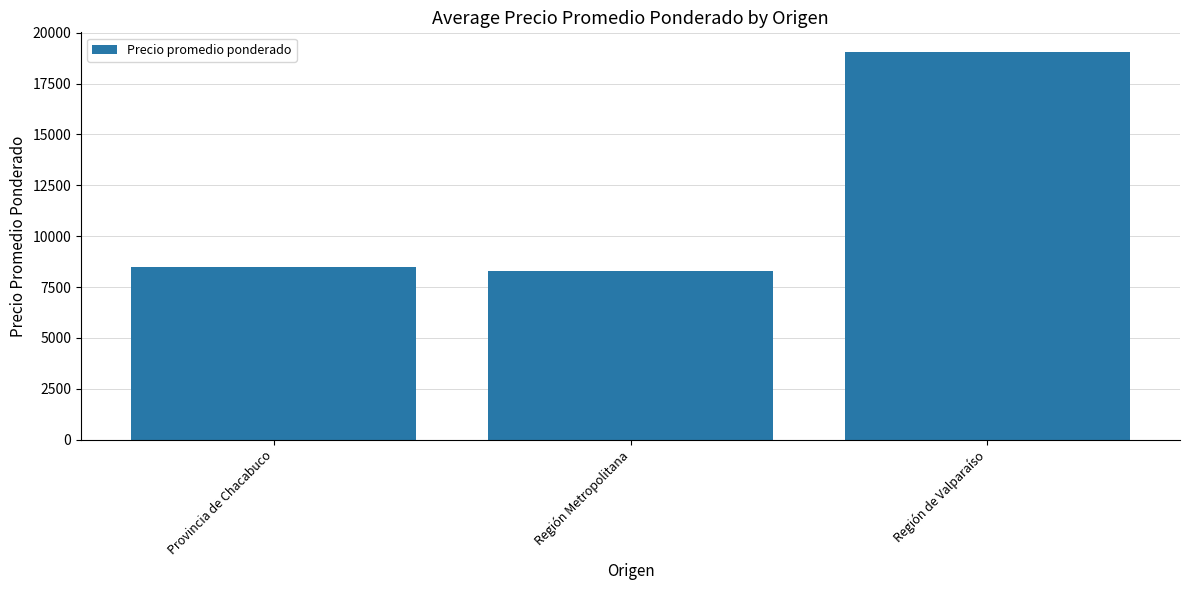

Reading left to right, transcribe all the data shown in this chart.

8489	8280	19062